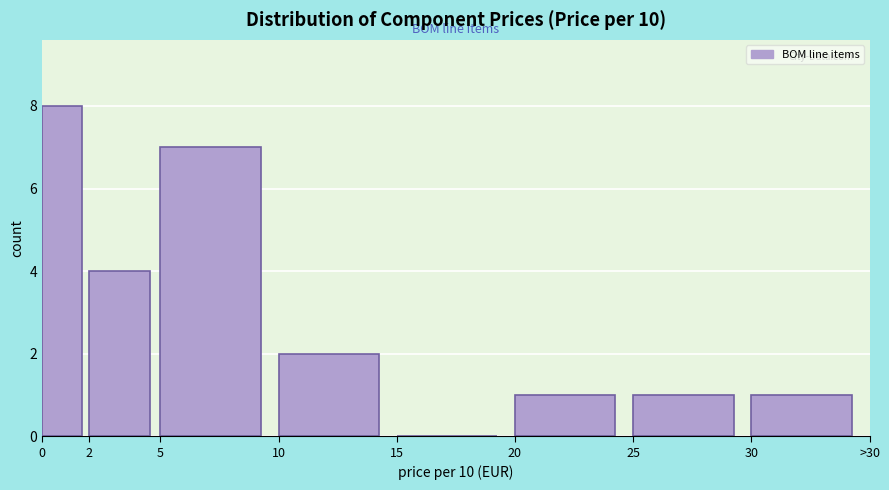

Reading right to left, transcribe all the data shown in this chart.

30=1	25=1	20=1	15=0	10=2	5=7	2=4	0=8